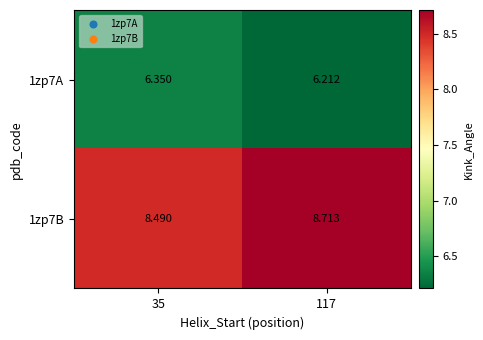

Is the value of 1zp7B at 35 greater than the value of 1zp7A at 117?

Yes